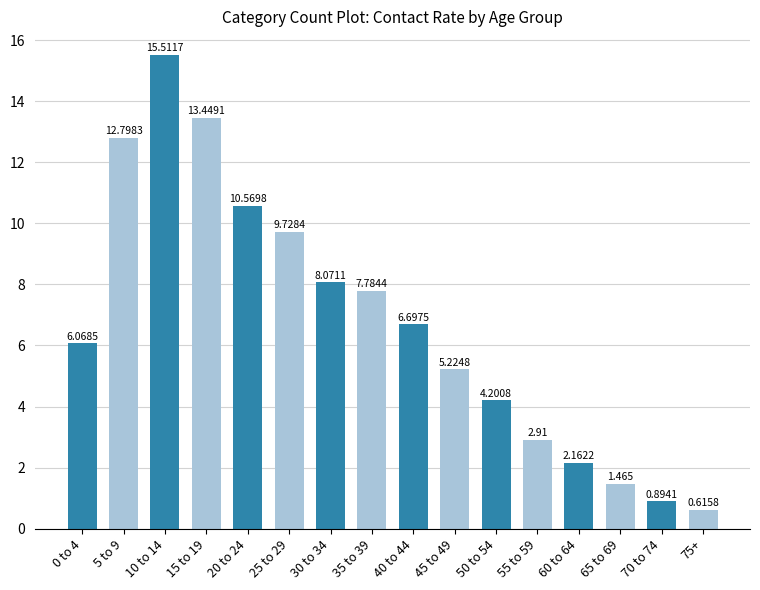

List the labels in order of value, largest first.

10 to 14, 15 to 19, 5 to 9, 20 to 24, 25 to 29, 30 to 34, 35 to 39, 40 to 44, 0 to 4, 45 to 49, 50 to 54, 55 to 59, 60 to 64, 65 to 69, 70 to 74, 75+